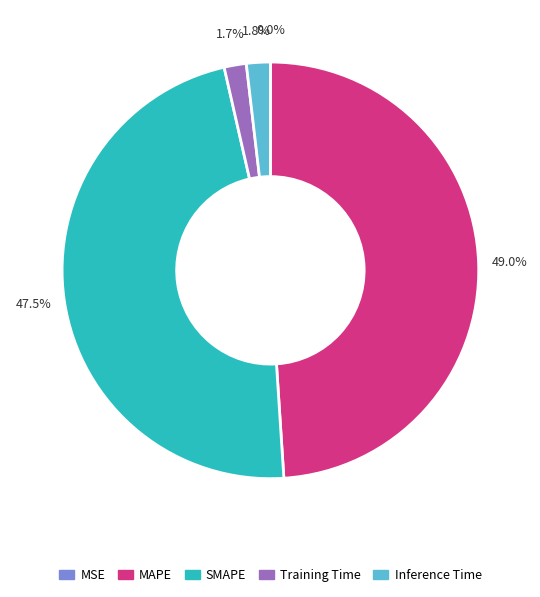

To the nearest percent, what is the combined percentage of MAPE and Training Time?

51%